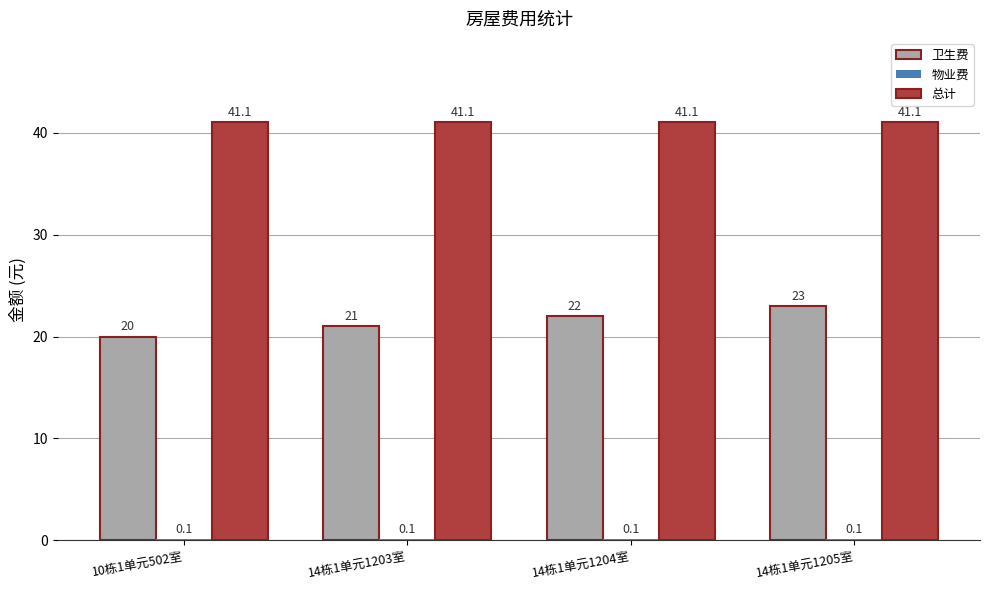

At which label does 卫生费 reach its peak?

14栋1单元1205室